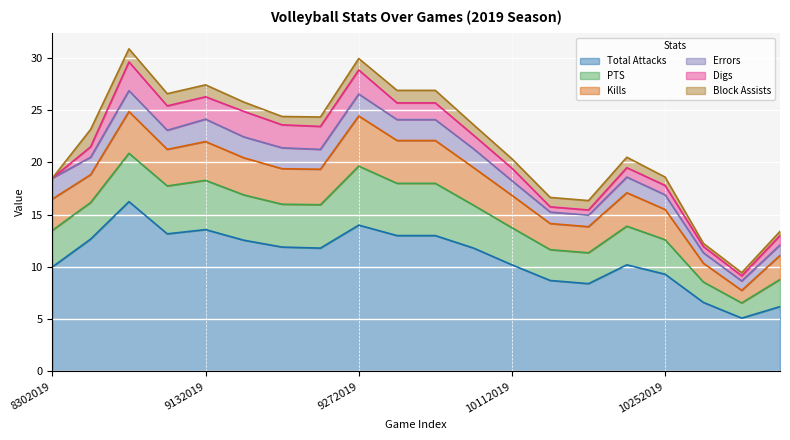

What is the lowest value of the PTS series?

1.4